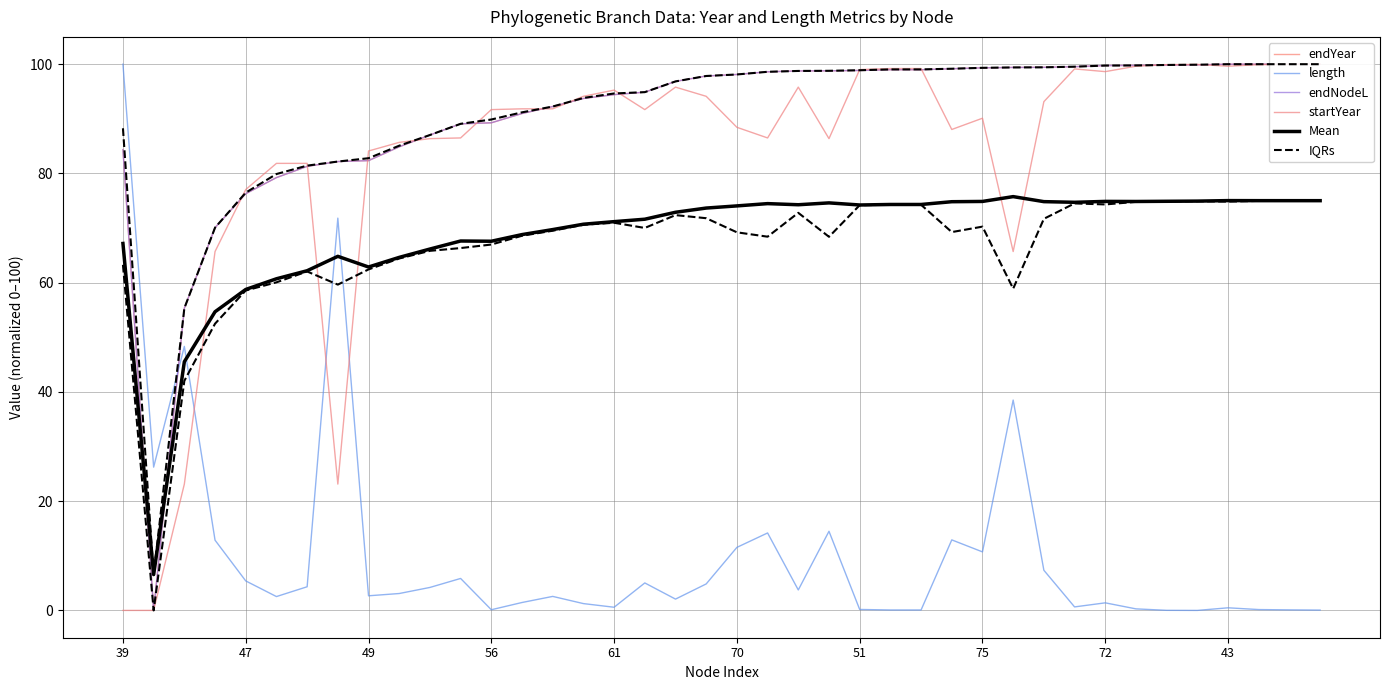

True or false: IQRs has a value of 68.6 at 13.

True